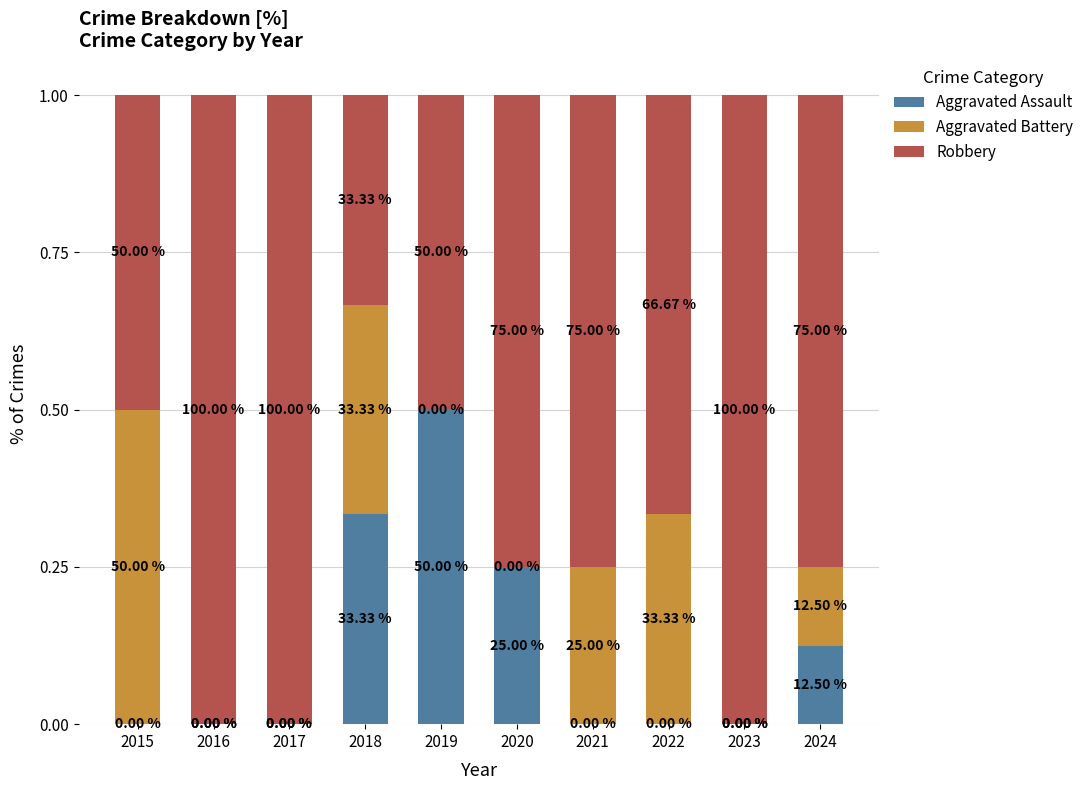

The Robbery series shows 0.9 at 2015. True or false?

False